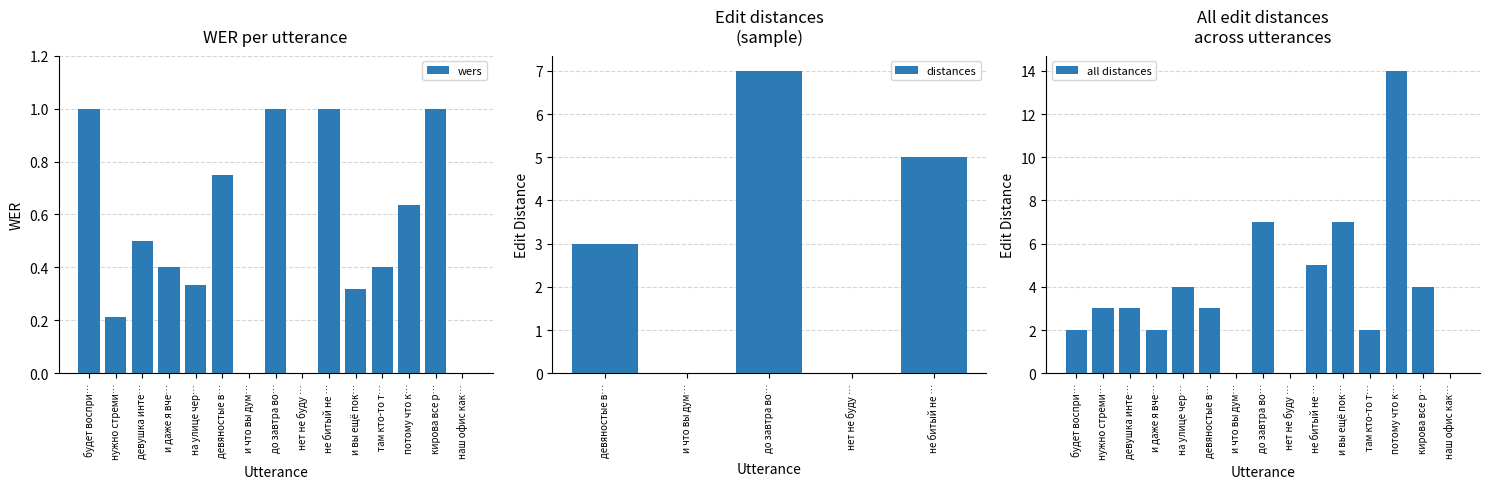

Is it true that wers equals 0.5 at и вы ещё пок…?

False